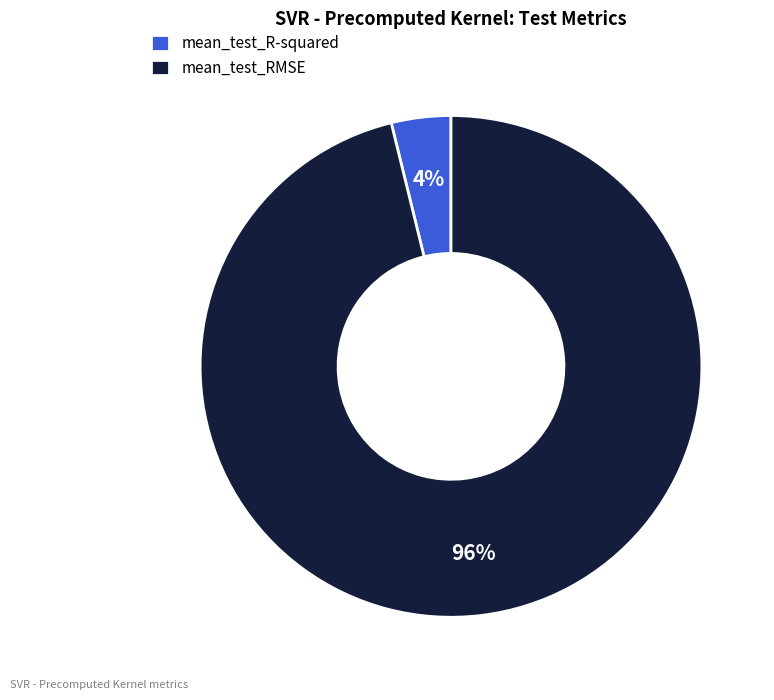

Is it true that mean_test_RMSE is 85% of the pie?

False